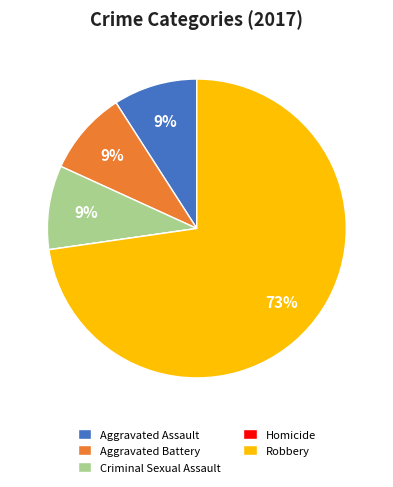

True or false: Aggravated Battery accounts for 1% of the total.

False